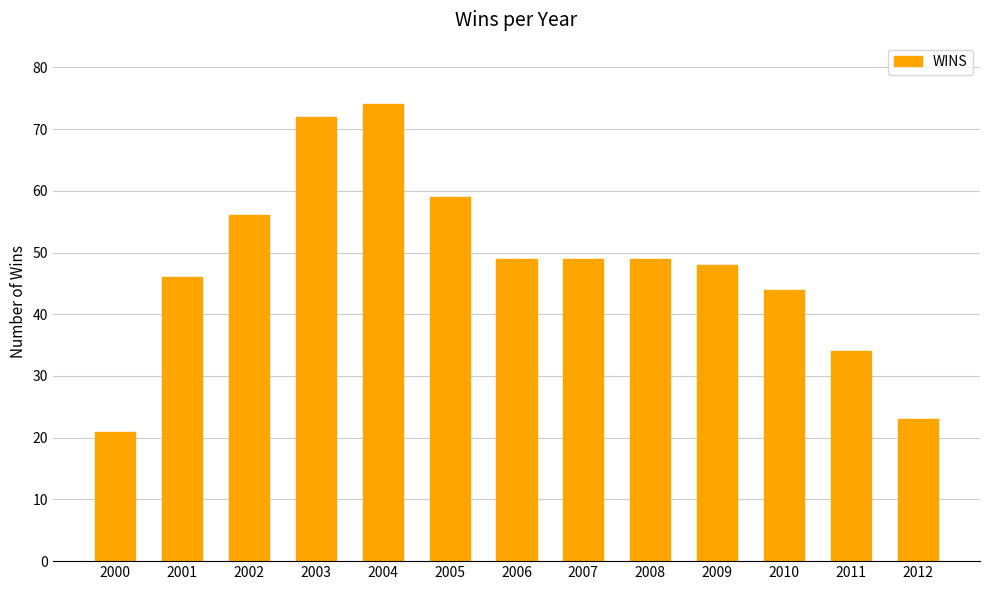

What is the approximate value at 2003, to the nearest 5?

70